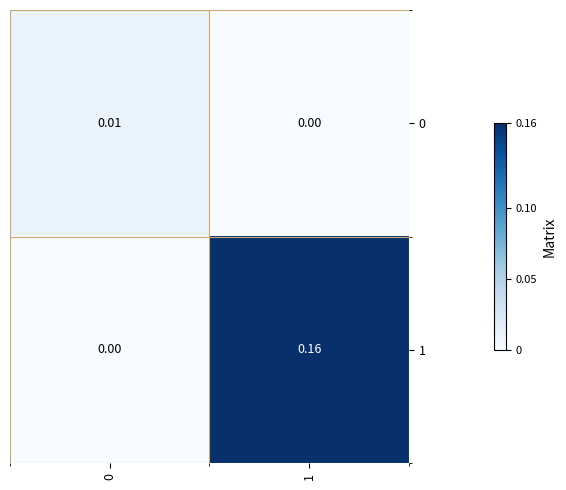

How many positive values does the 1 series have?

1